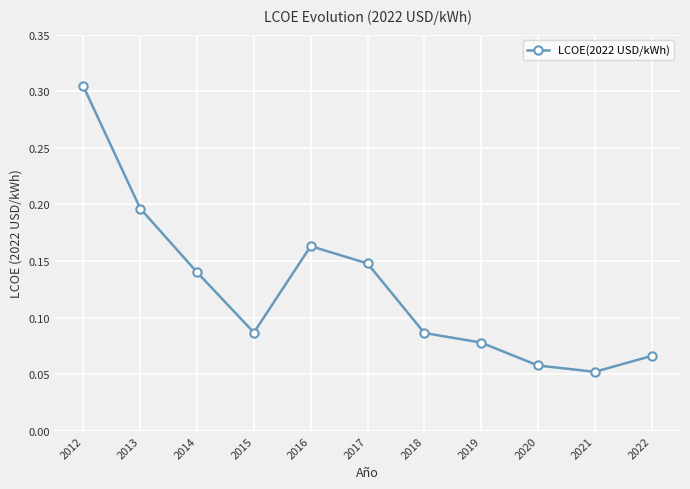

Which category has the highest value across all series?

2012